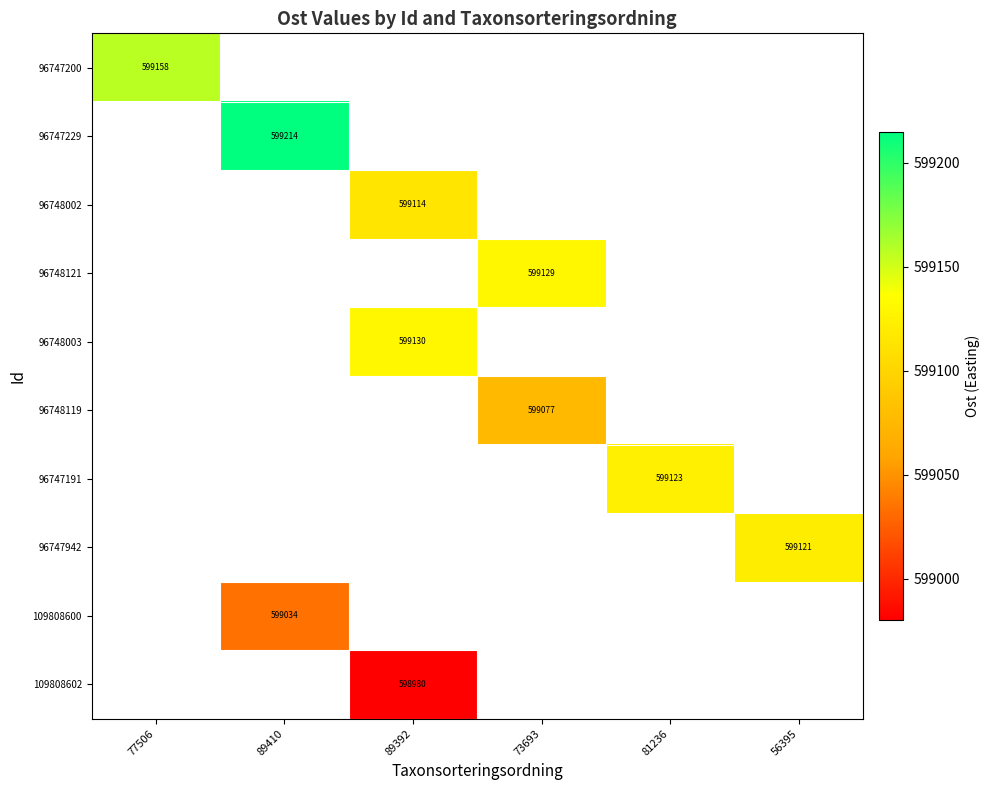

The 96747942 series shows 599120.5 at 56395. True or false?

True